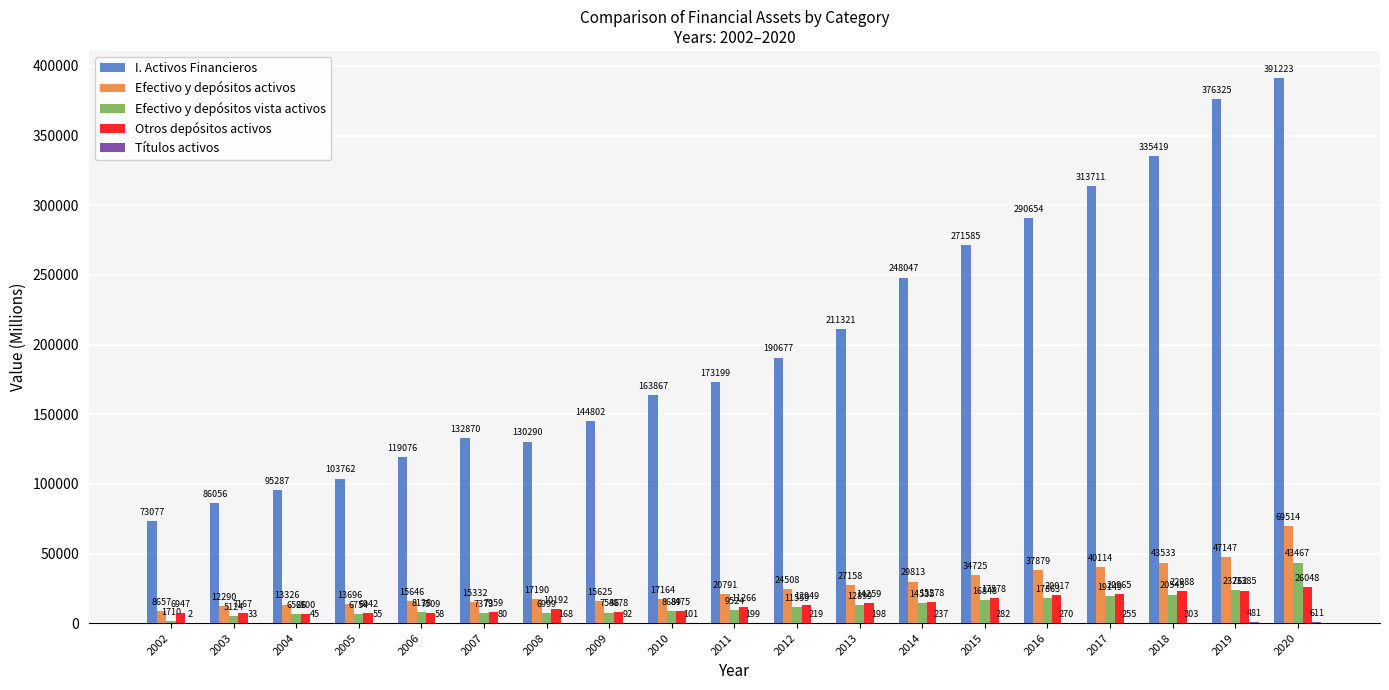

What is the approximate value of Efectivo y depósitos activos at 2019, to the nearest 50?

47150